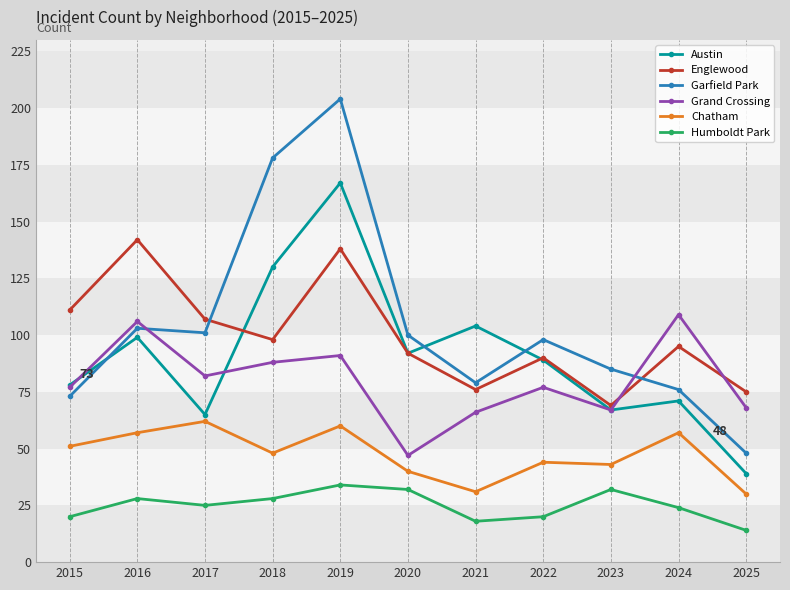

What is the value of the Garfield Park point at the 10th from the left?

76